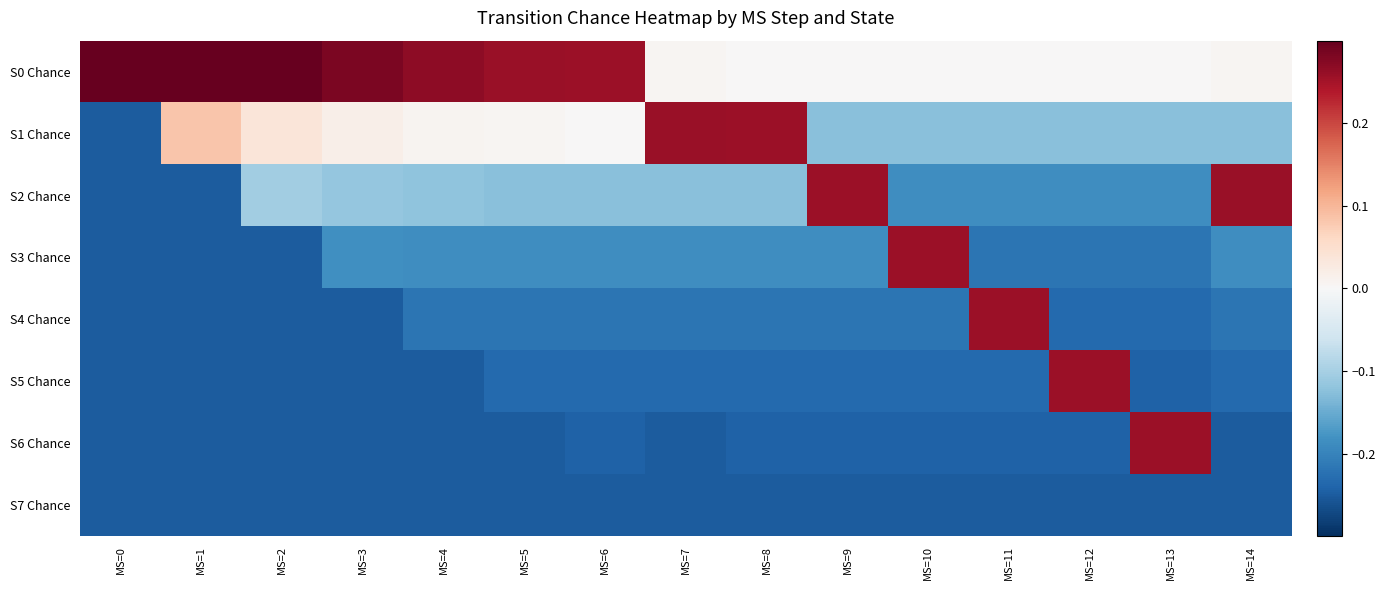

Count the number of data series in this chart.

8